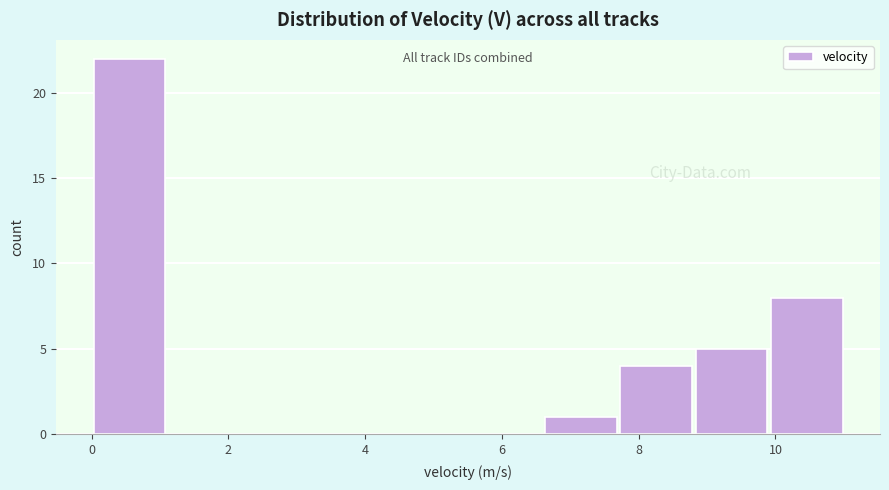

What is the height of the bar covering 7.8 to 8.8 on the x-axis? Neither the bar edges nor the heights are printed on the chart, so give them approximately, as read against the axes.

4